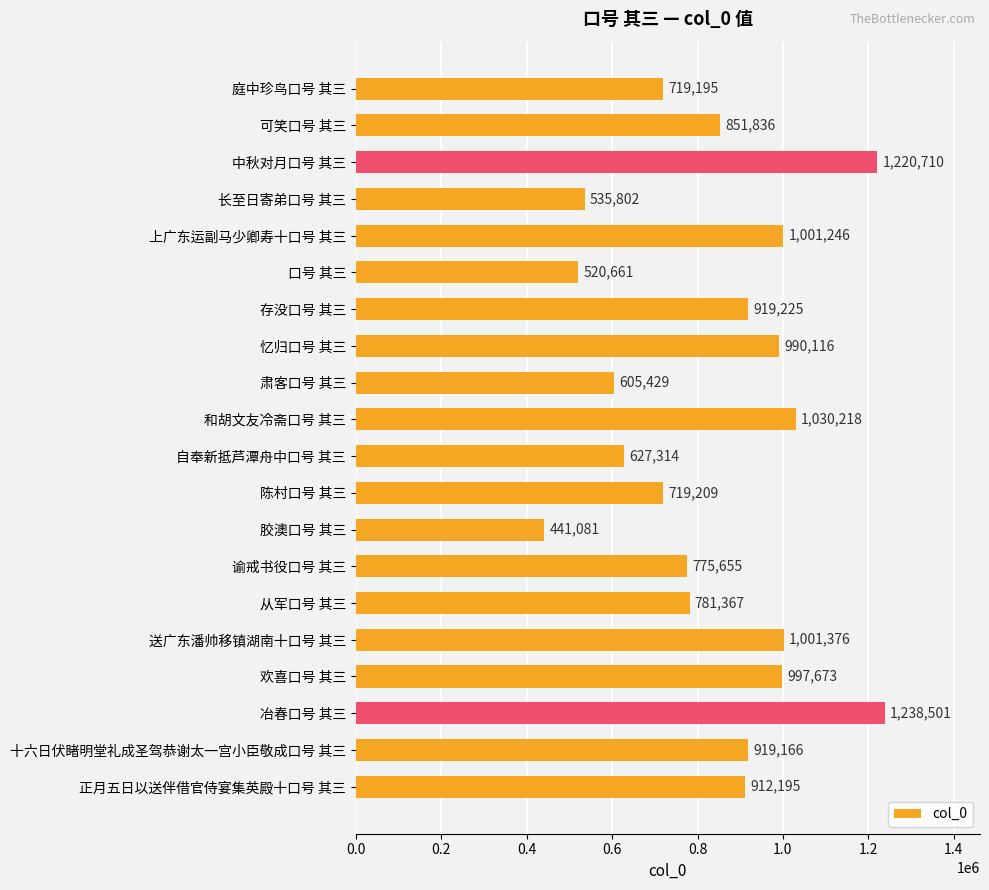

What is the difference between the maximum and second lowest values?

717840